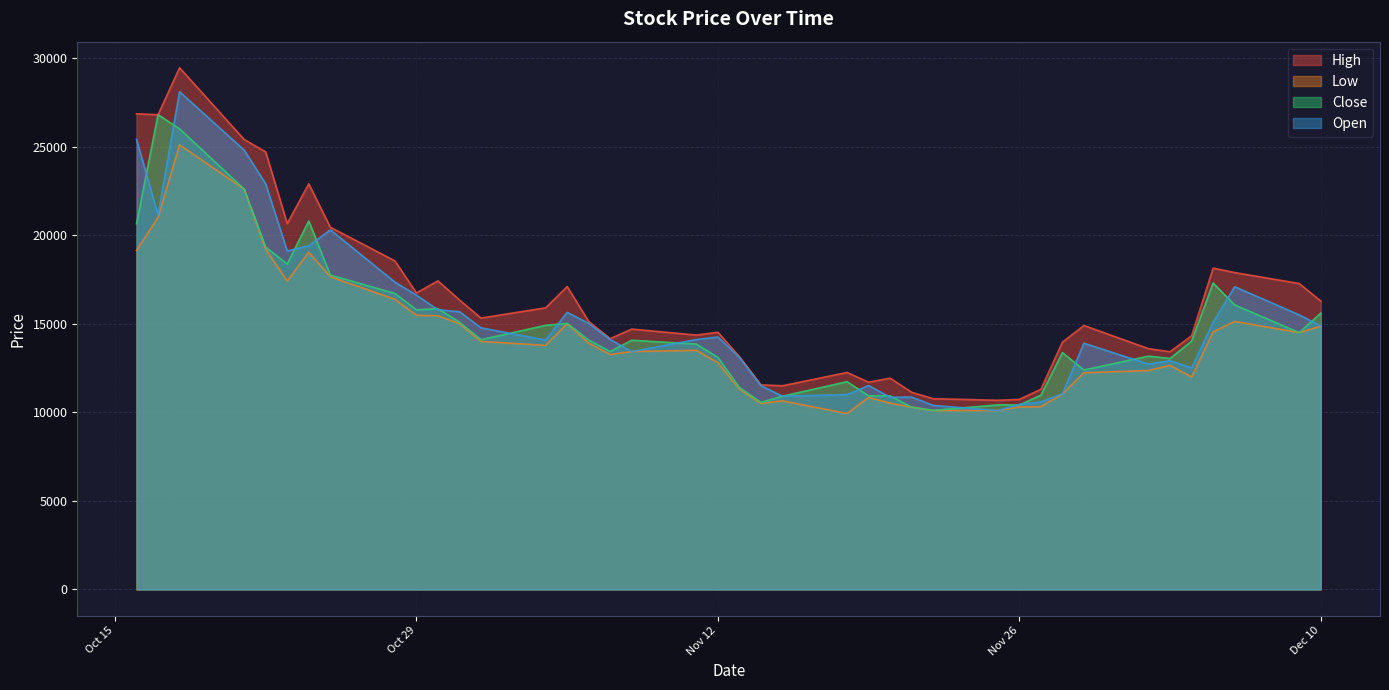

What is the greatest value displayed?

29450